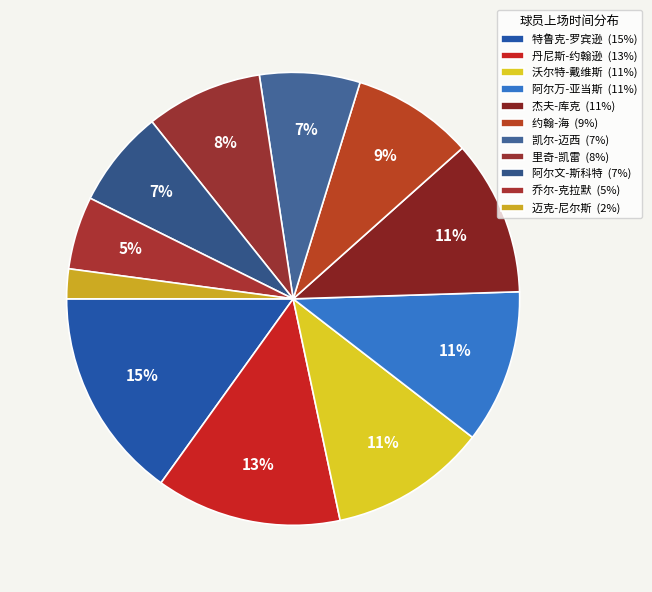

How many segments does this pie chart have?

11